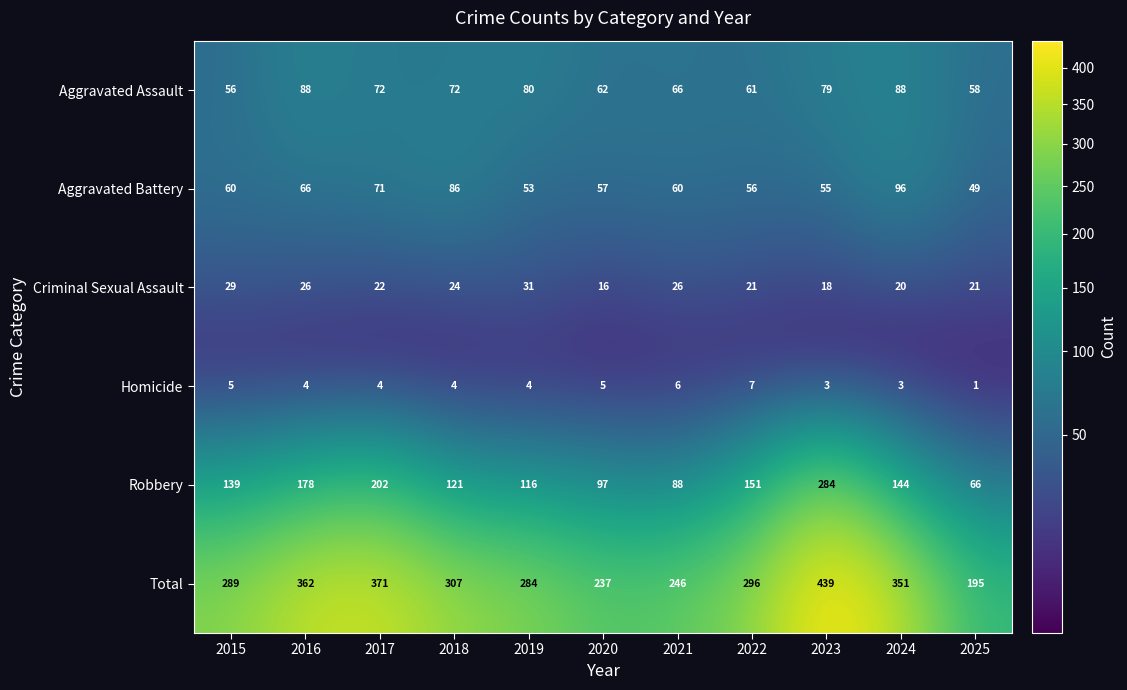

At which label does Homicide reach its minimum?

2025